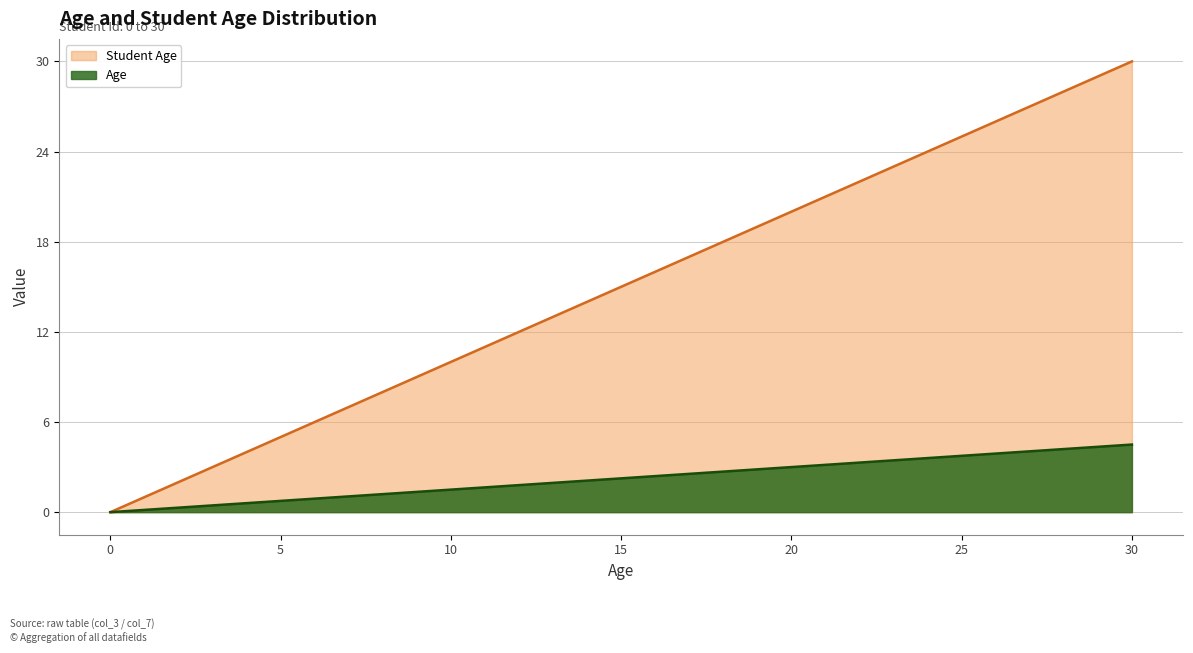

Reading right to left, transcribe all the data shown in this chart.

Student Age: 30=30.0	29=29.0	28=28.0	27=27.0	26=26.0	25=25.0	24=24.0	23=23.0	22=22.0	21=21.0	20=20.0	19=19.0	18=18.0	17=17.0	16=16.0	15=15.0	14=14.0	13=13.0	12=12.0	11=11.0	10=10.0	9=9.0	8=8.0	7=7.0	6=6.0	5=5.0	4=4.0	3=3.0	2=2.0	1=1.0	0=0.0
Age: 30=4.5	29=4.3	28=4.2	27=4.0	26=3.9	25=3.8	24=3.6	23=3.4	22=3.3	21=3.1	20=3.0	19=2.9	18=2.7	17=2.5	16=2.4	15=2.2	14=2.1	13=1.9	12=1.8	11=1.6	10=1.5	9=1.3	8=1.2	7=1.1	6=0.9	5=0.8	4=0.6	3=0.4	2=0.3	1=0.1	0=0.0